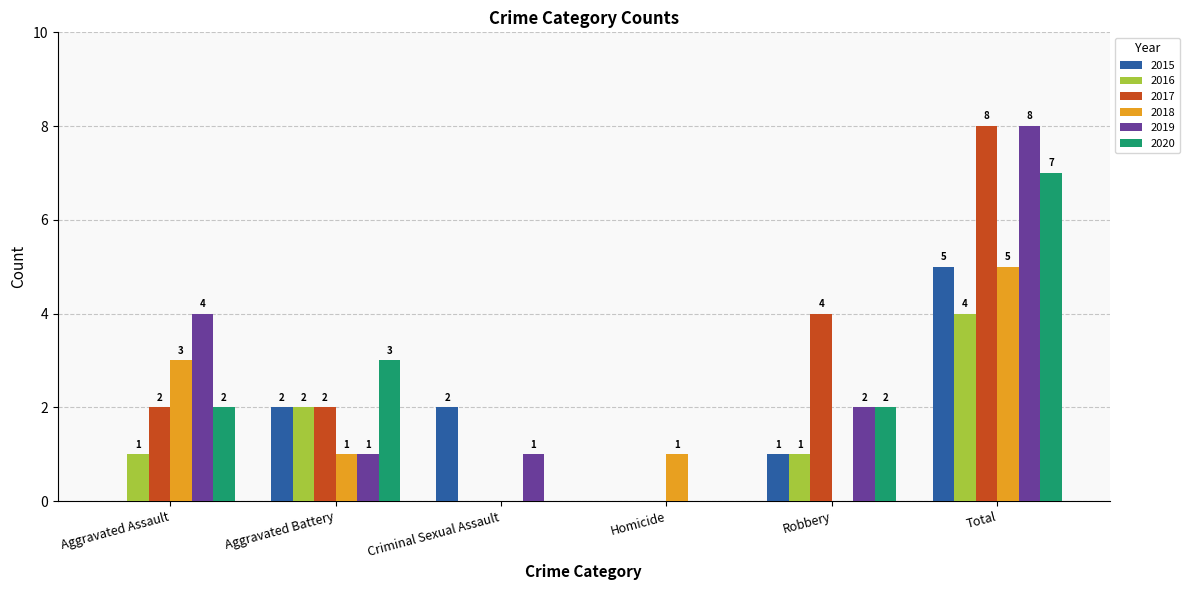

Is it true that 2017 equals 4 at Homicide?

False